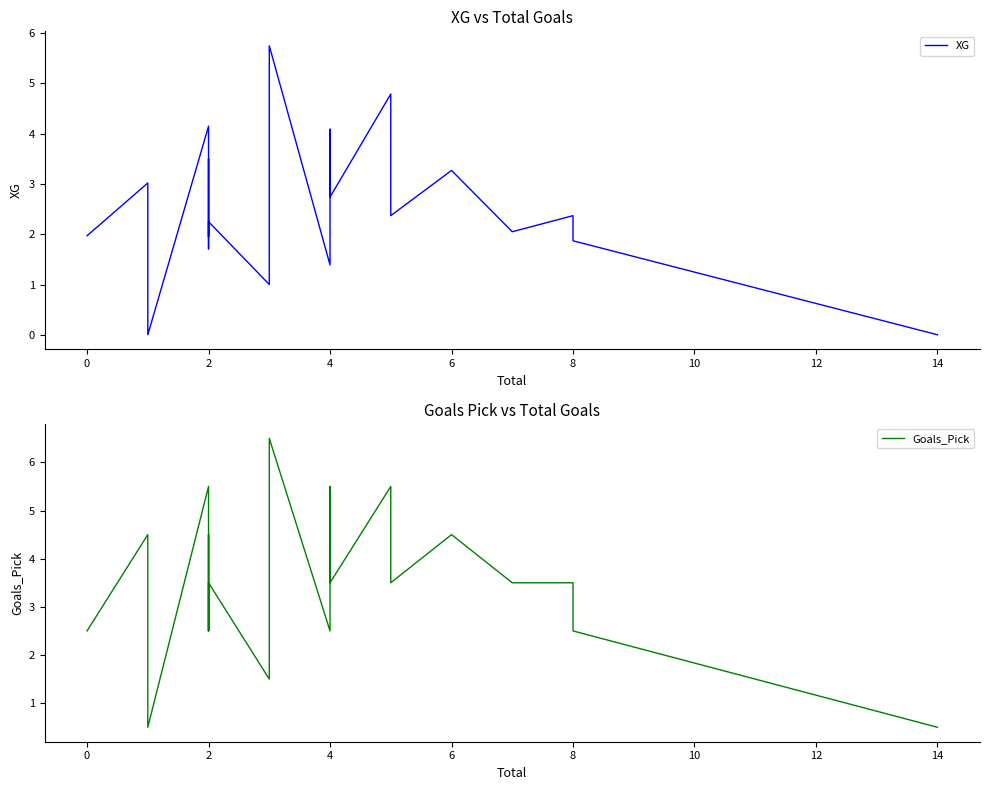

Which series has the largest total across all categories?

Goals_Pick